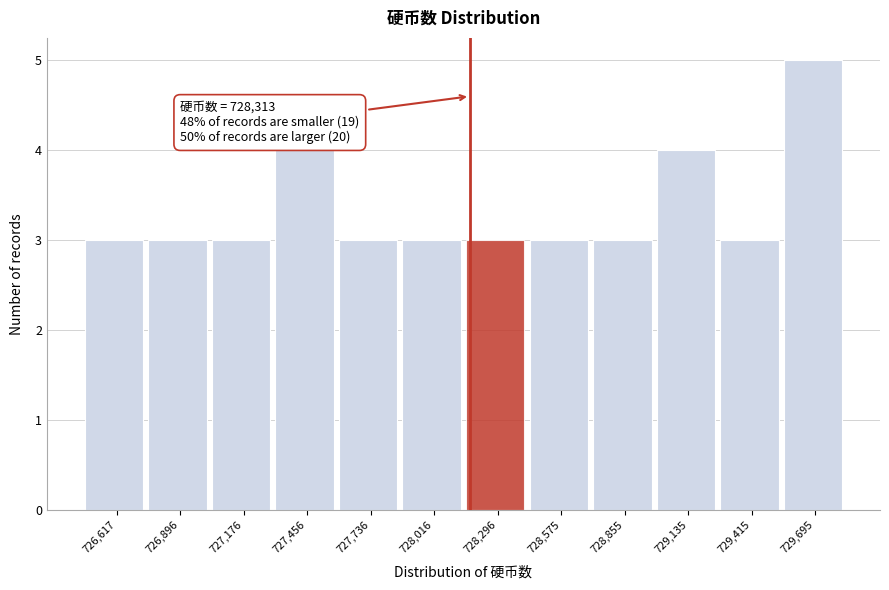

Reading left to right, extract all data points from this chart.

3	3	3	4	3	3	3	3	3	4	3	5